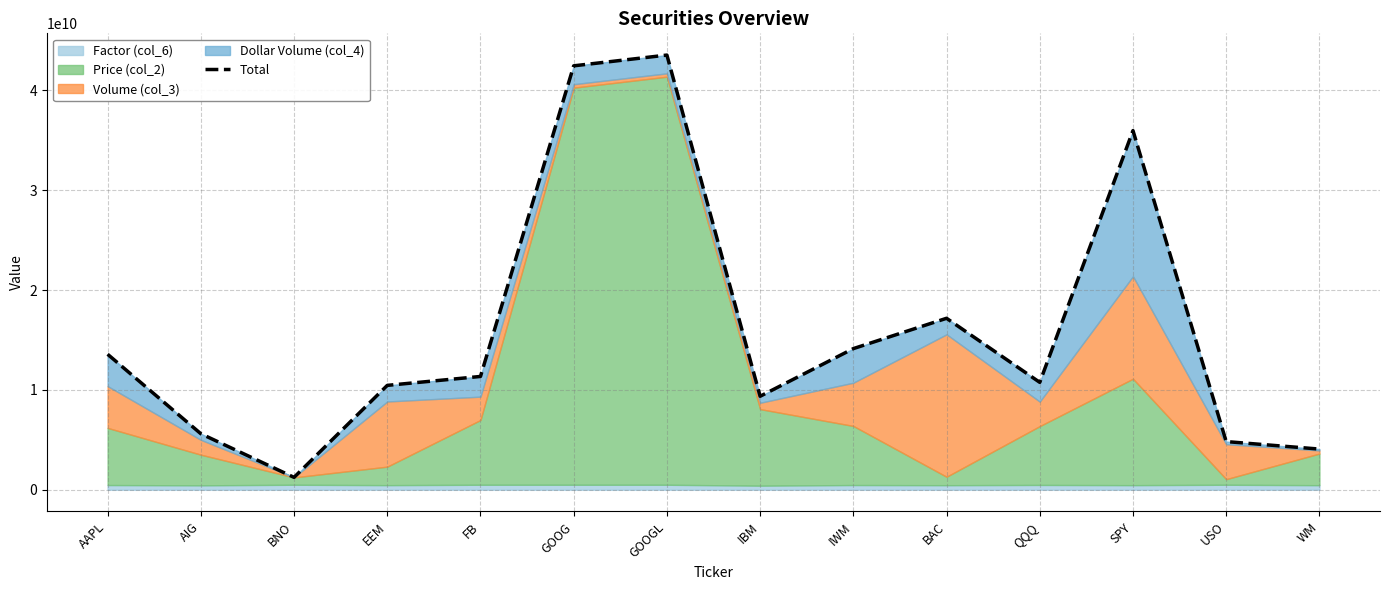

What is the label of the 13th point from the left?

USO